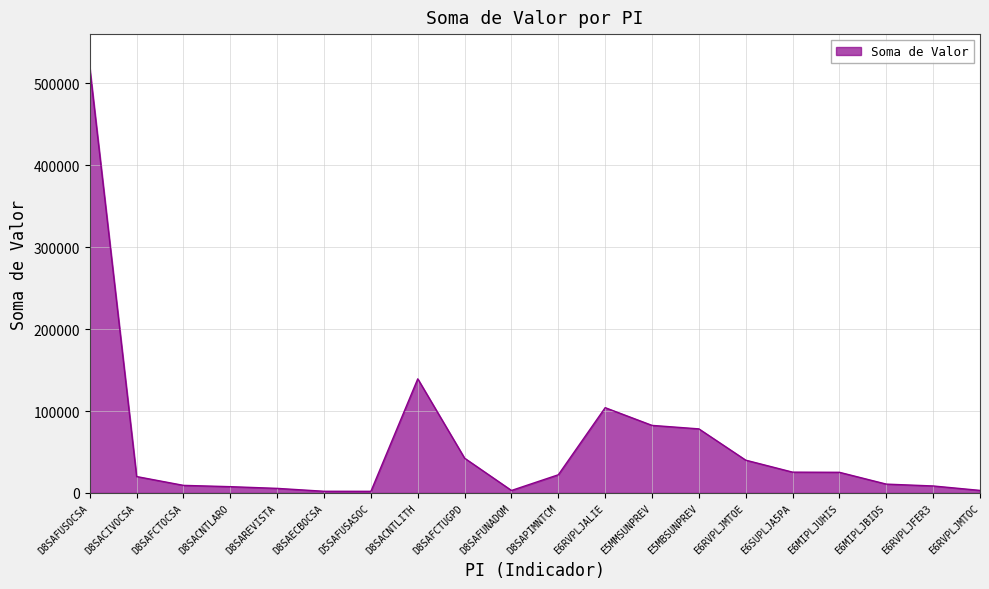

Where is the data nearest to the value 260295?

D8SACNTLITH